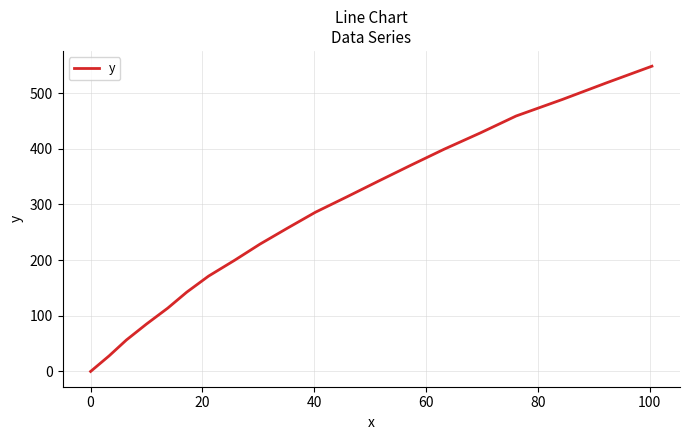

What is the difference between the maximum and second lowest values?

520.5